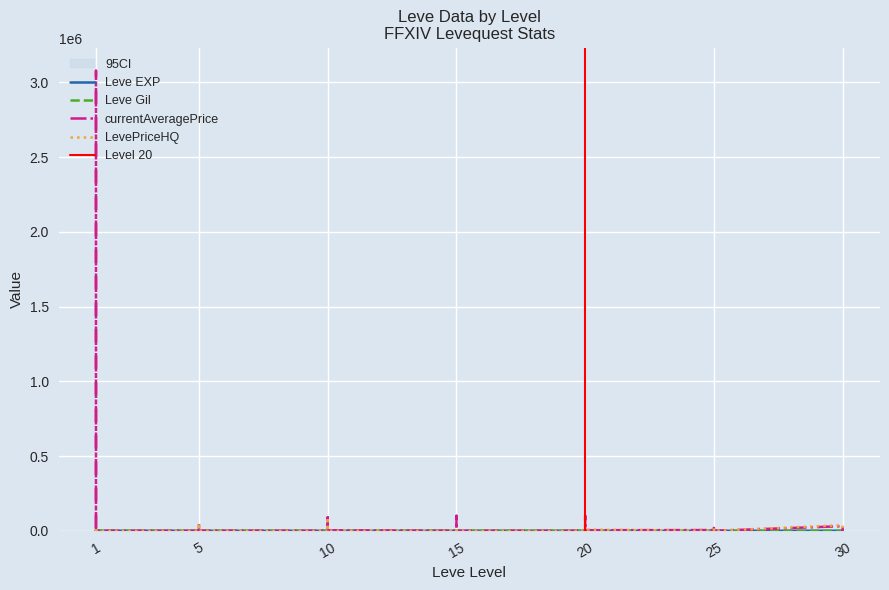

The currentAveragePrice series shows 0 at 25. True or false?

True